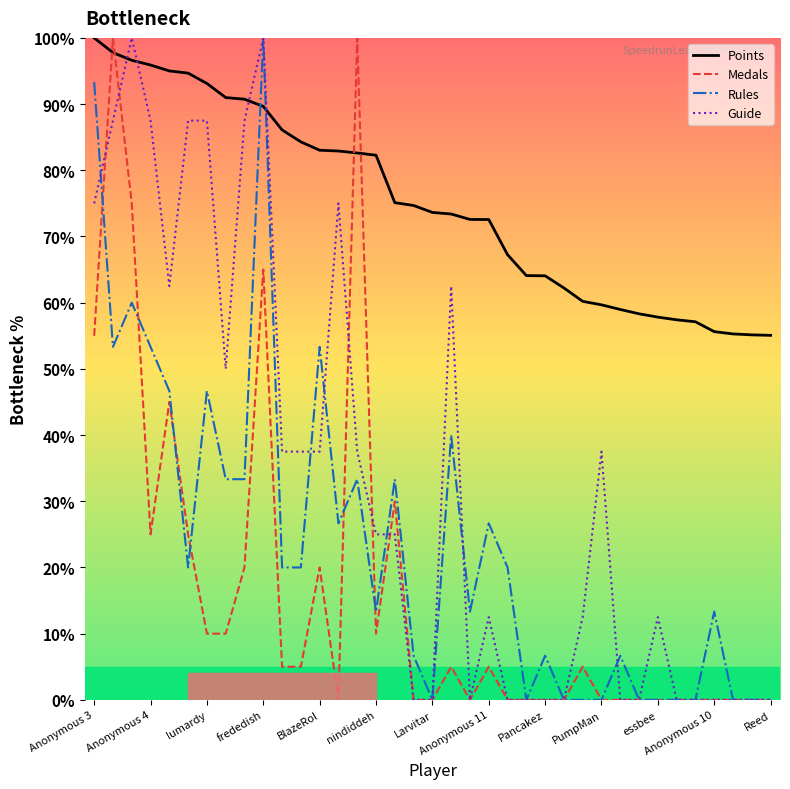

After their last crossing, which series has the higher values: Medals or Points?

Points